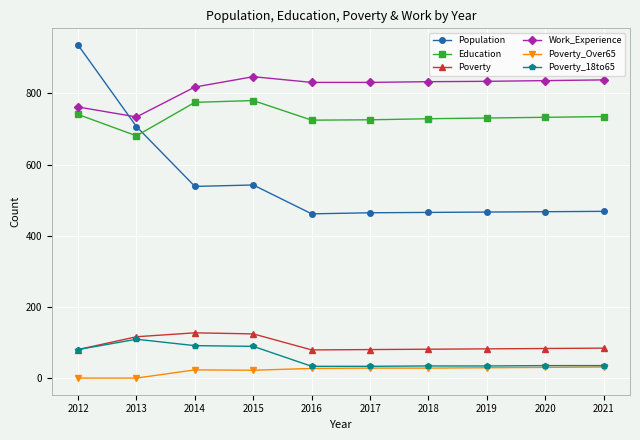

Does the chart display data point markers on the line(s)?

Yes